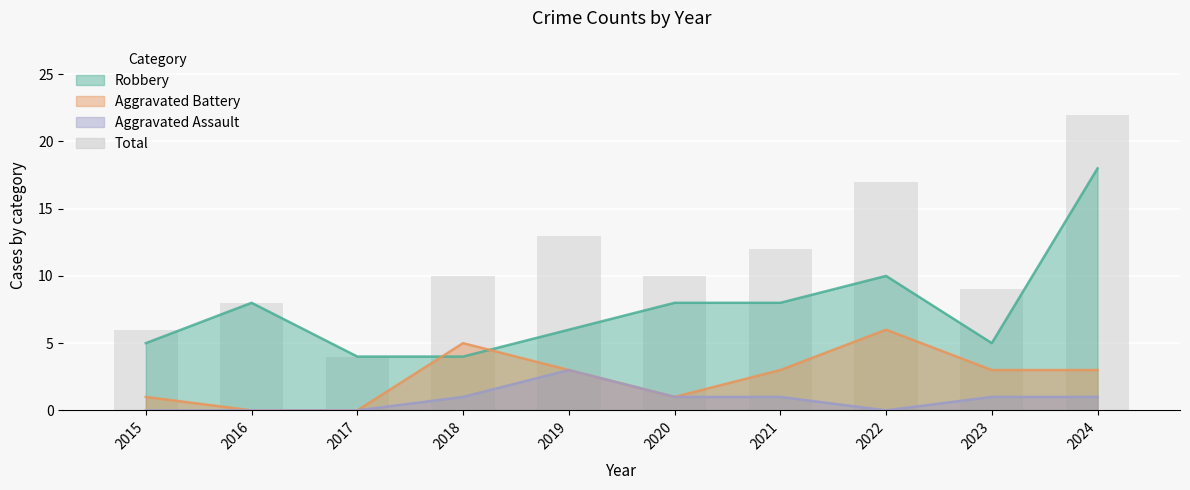

What is the difference between the maximum and minimum values?

18